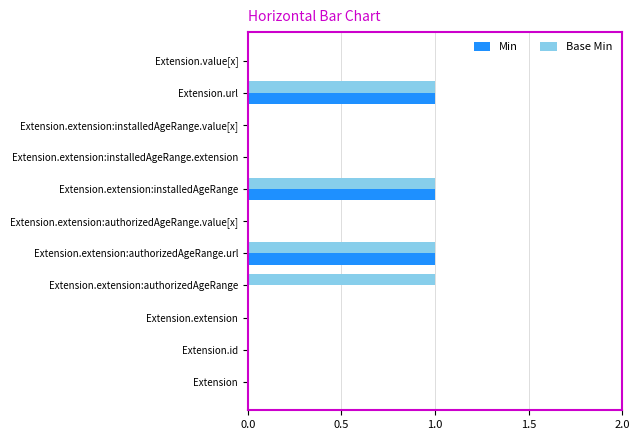

Is it true that Base Min equals 1 at Extension.url?

True